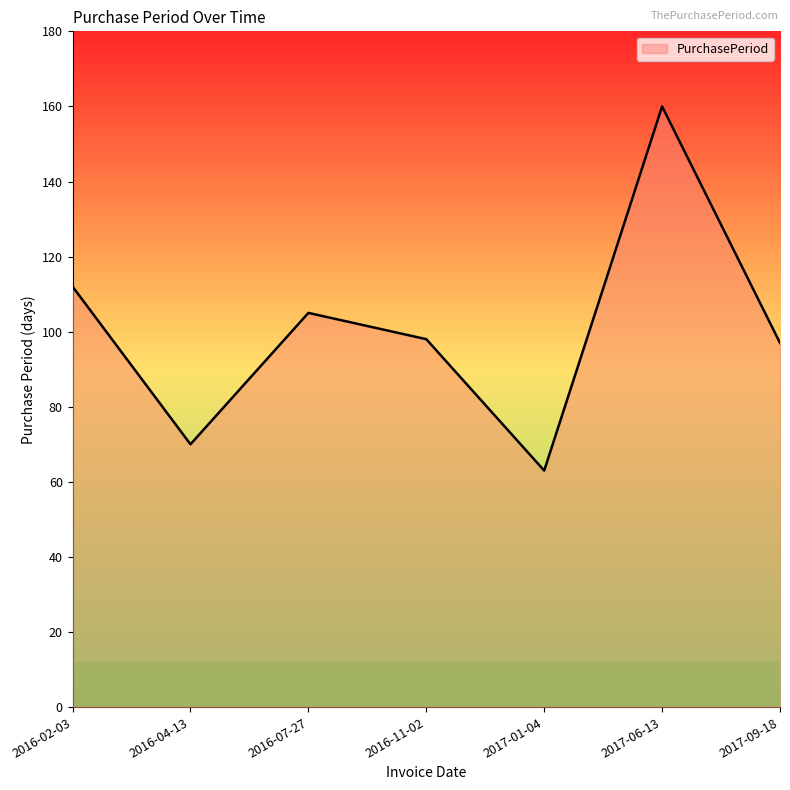

What is the average value?

101